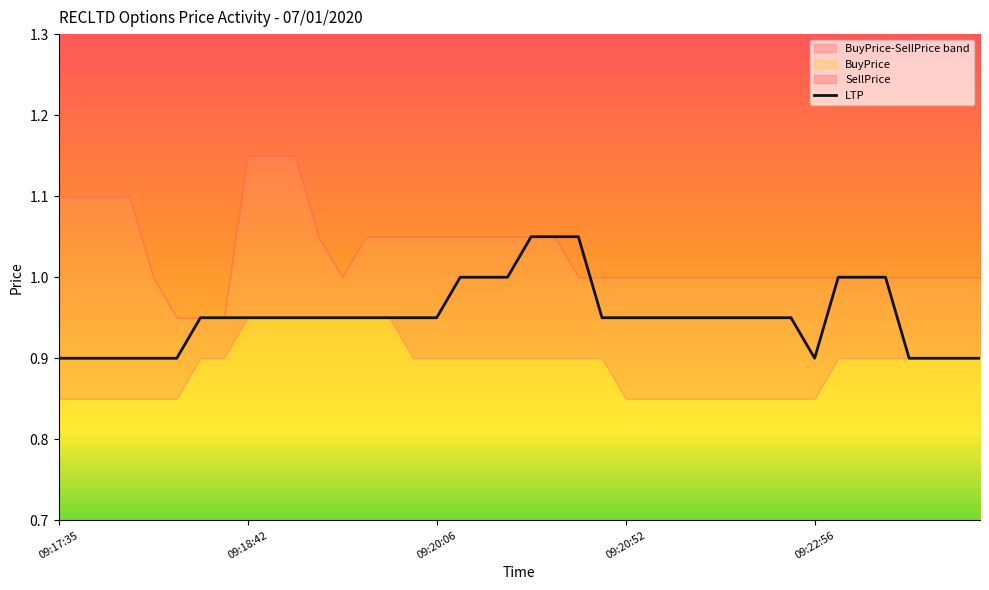

The LTP series shows 1.2 at 09:22:56. True or false?

False